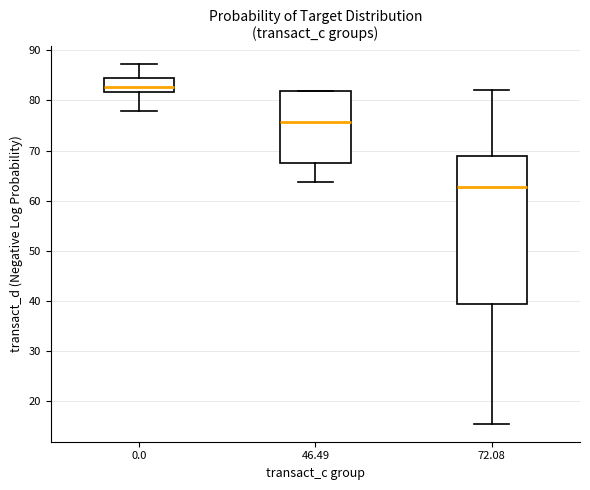

Reading left to right, read every box against the y-axis: the position of its median line, the range the box covers, and the ends of its whiskers. The values are not printed on the chart, so give them approximately, as read against the axis.

0.0: median 83, box 82 to 84, whiskers 78 to 87
46.49: median 76, box 67 to 82, whiskers 64 to 82
72.08: median 63, box 39 to 69, whiskers 16 to 82